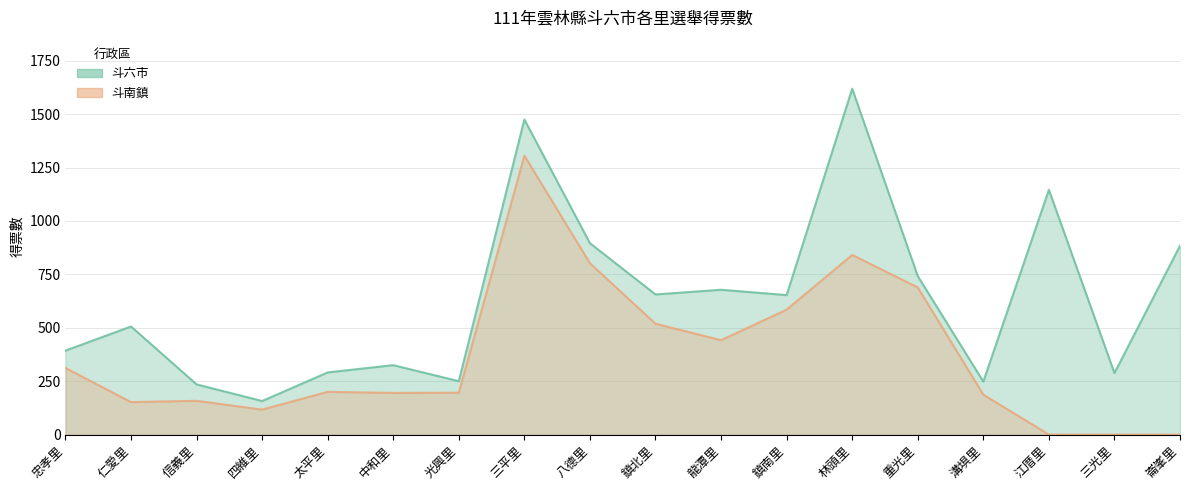

Between 忠孝里 and 林頭里, which is larger?

林頭里